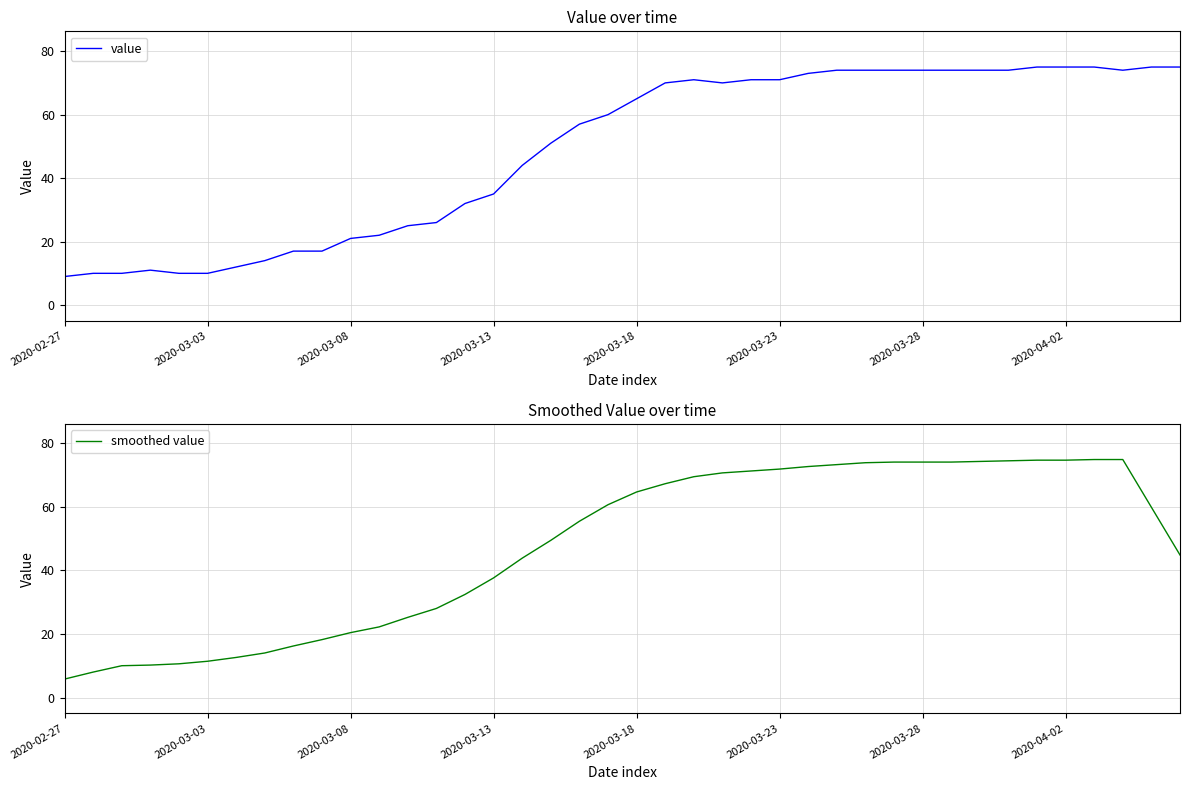

How many values in the value series are below 65?

20